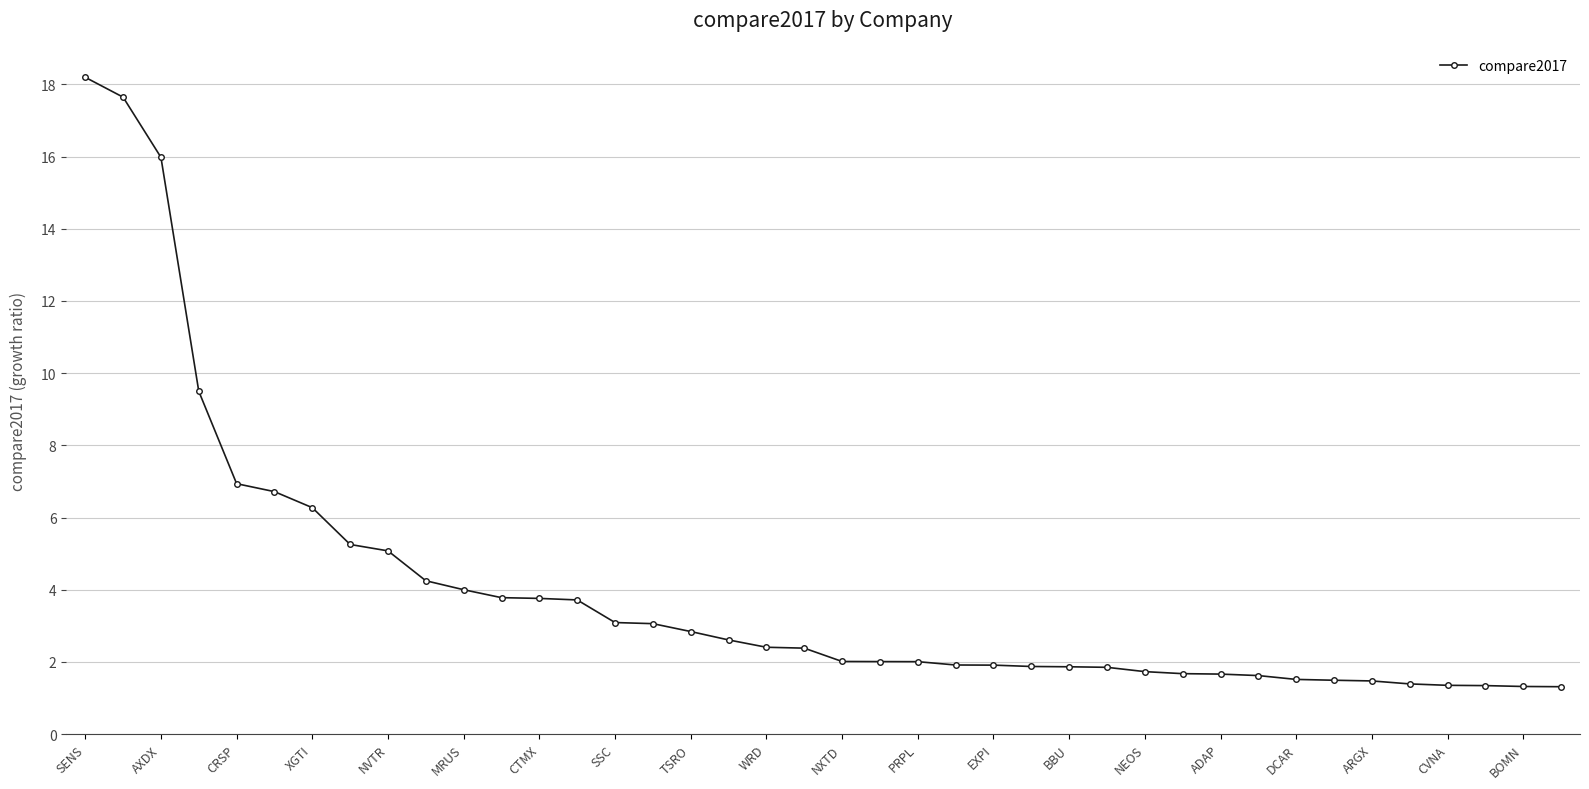

What is the value of the 3rd point from the left?

16.0